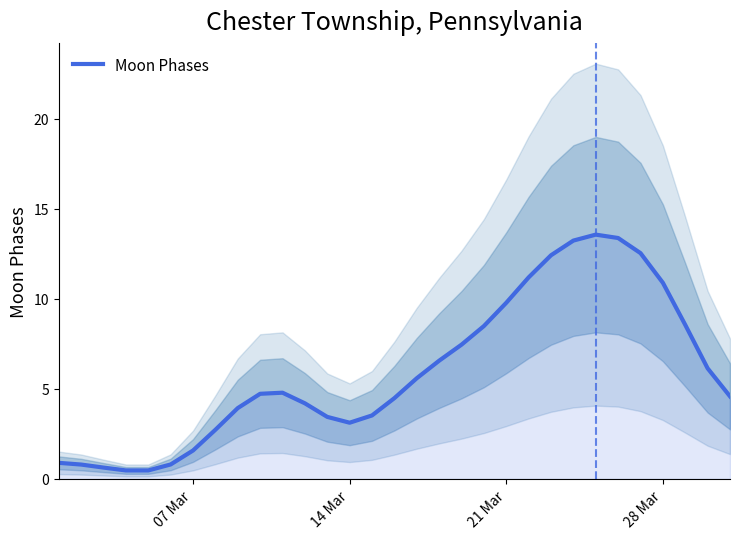

How many values are below 4?

12